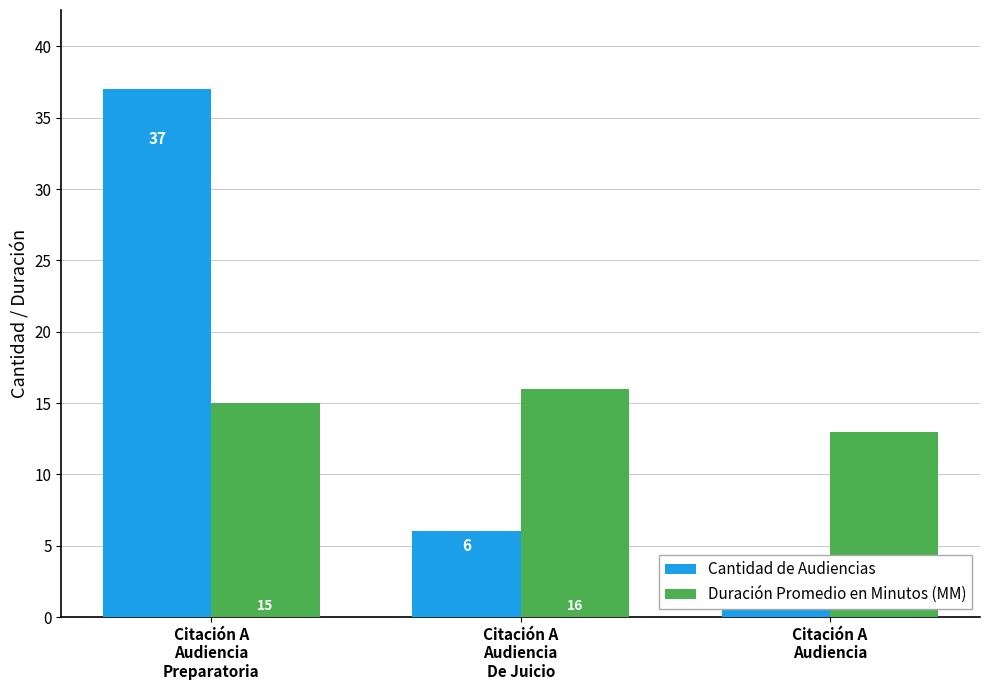

Rank the series at Citación A
Audiencia from highest to lowest value.

Duración Promedio en Minutos (MM), Cantidad de Audiencias